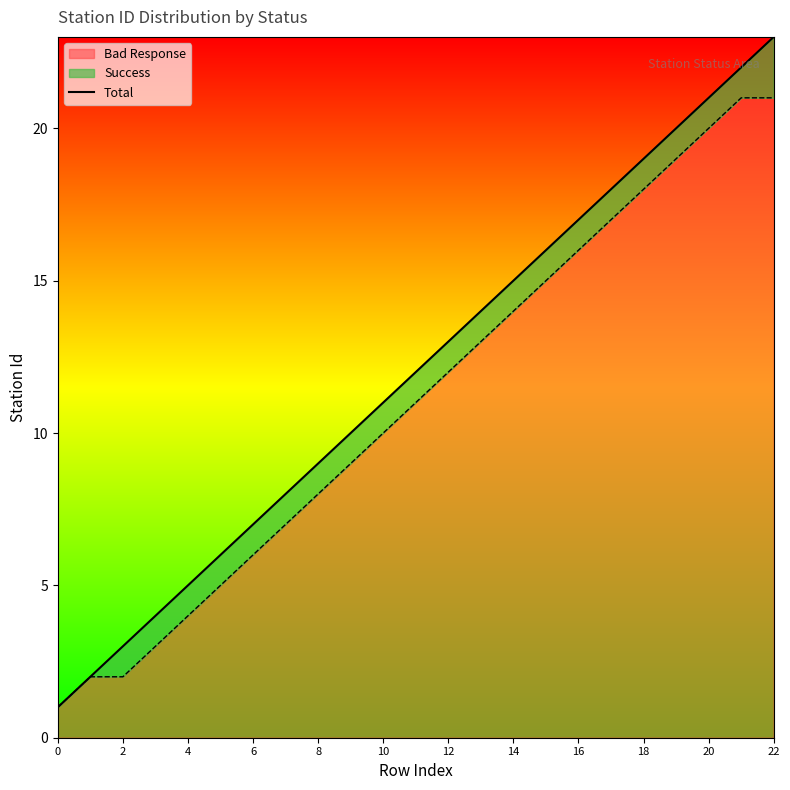

Does the chart have visible grid lines?

No